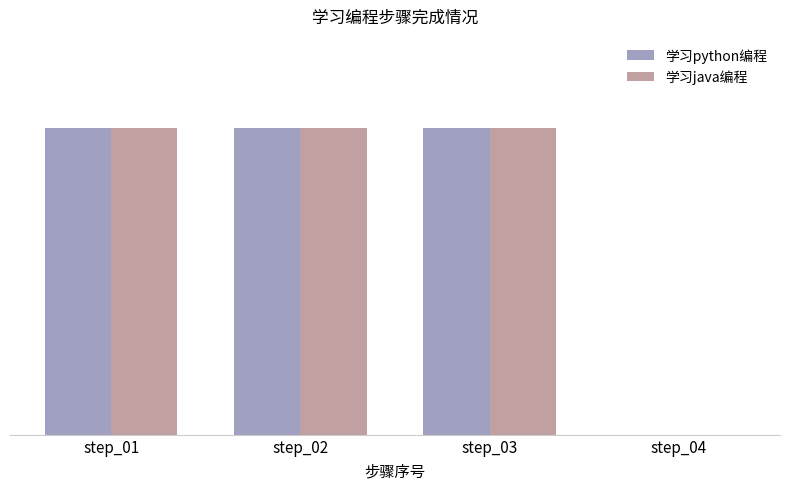

Is it true that 学习java编程 equals 0 at step_04?

True